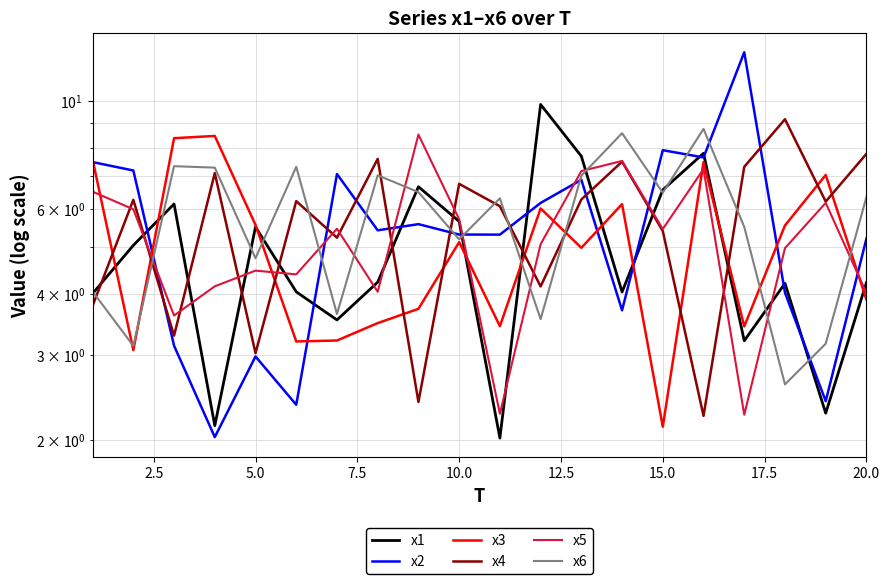

How many data points in x4 are above 6?

12